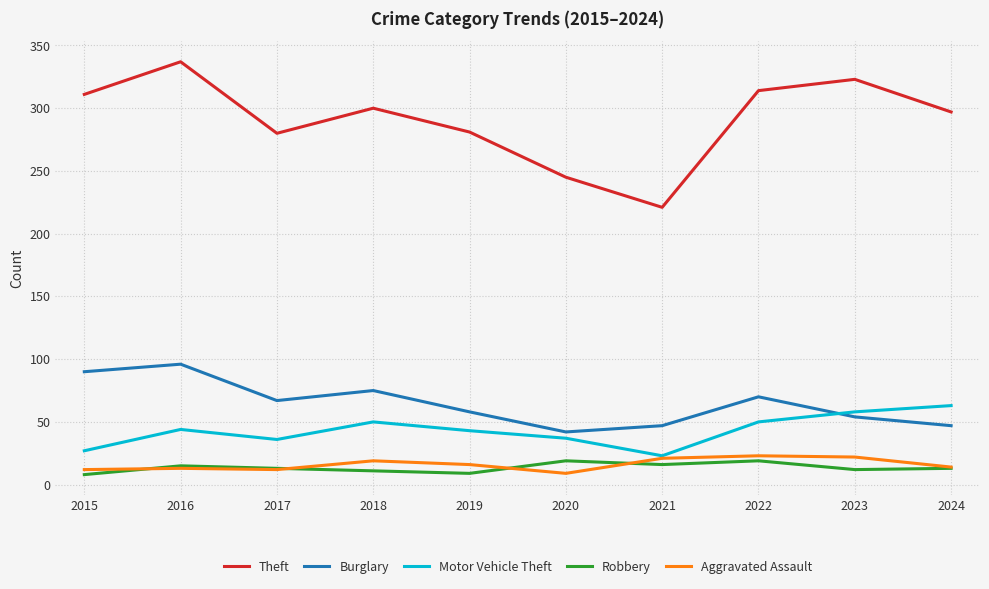

At which label does Theft reach its peak?

2016